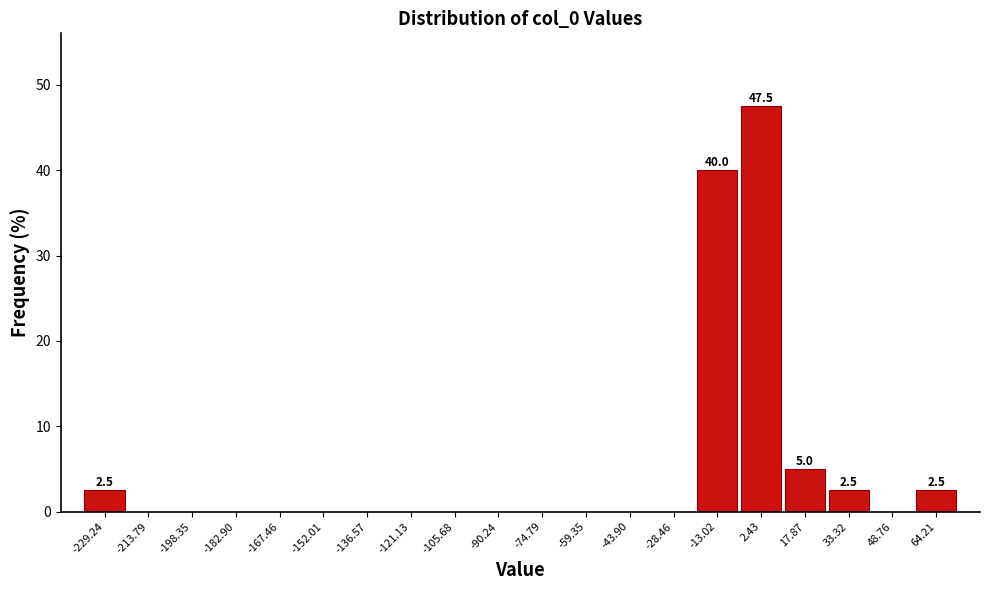

Over which range of the x-axis is the bar tallest?

-6 to 10